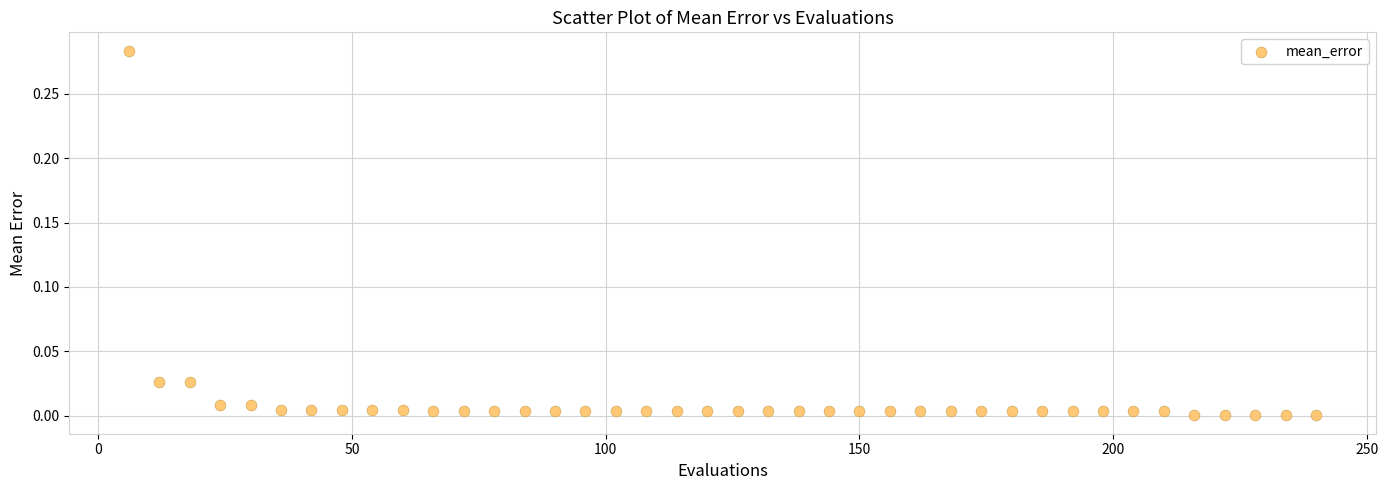

How many points are shown in the scatter plot?

40